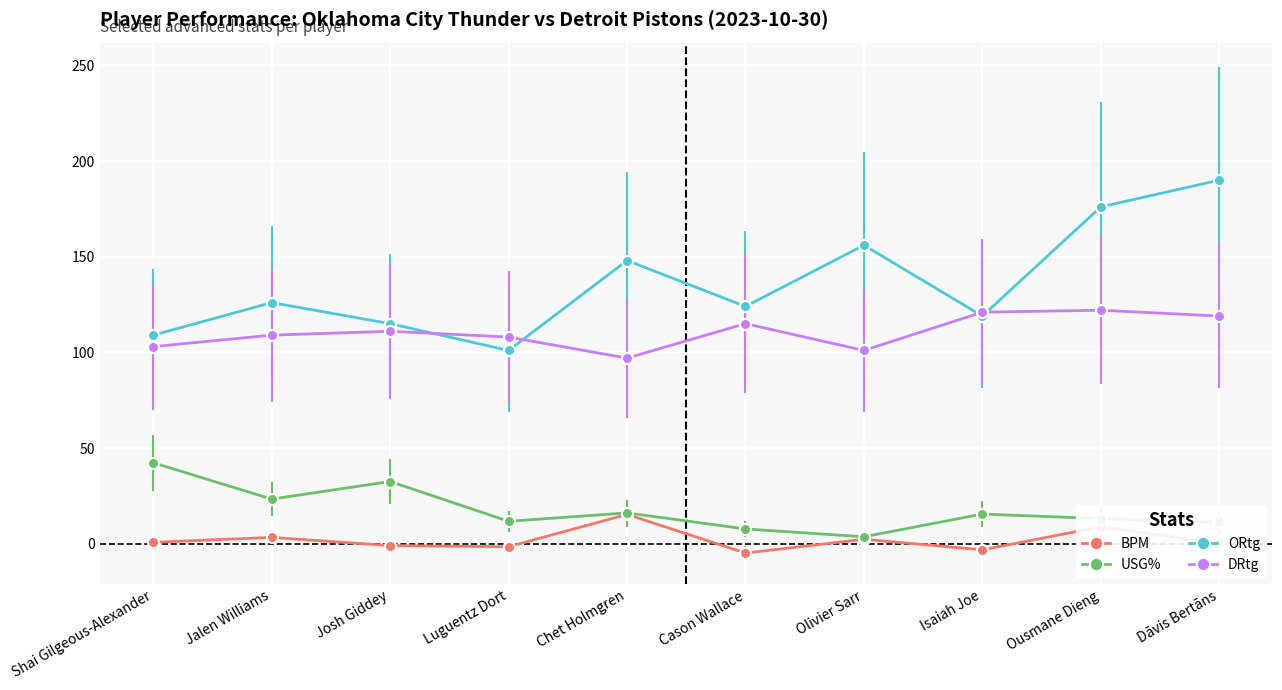

What is the value of the BPM point at the 10th from the left?

0.1